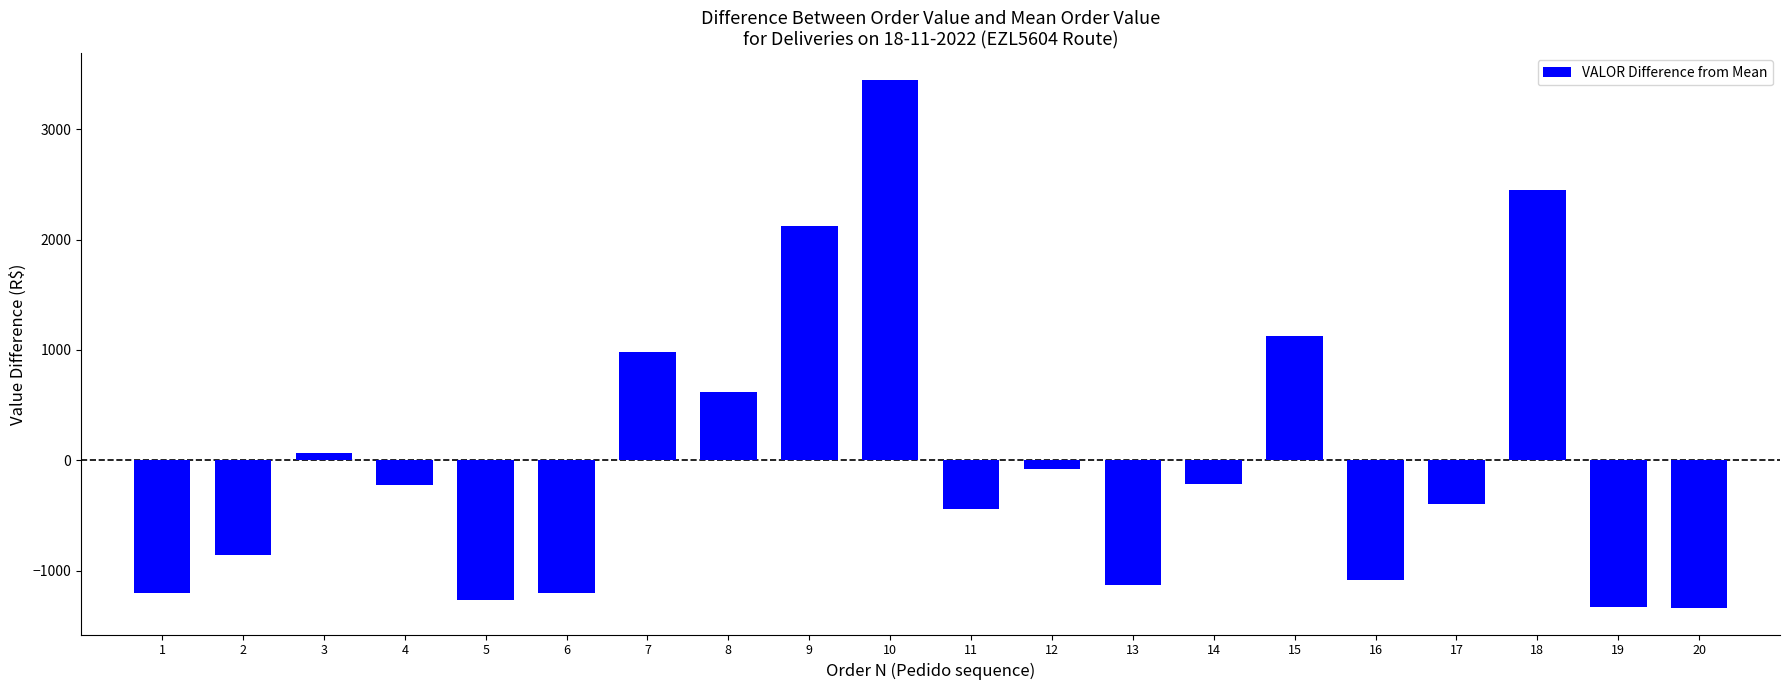

What value does the data have at 5?

-1264.9